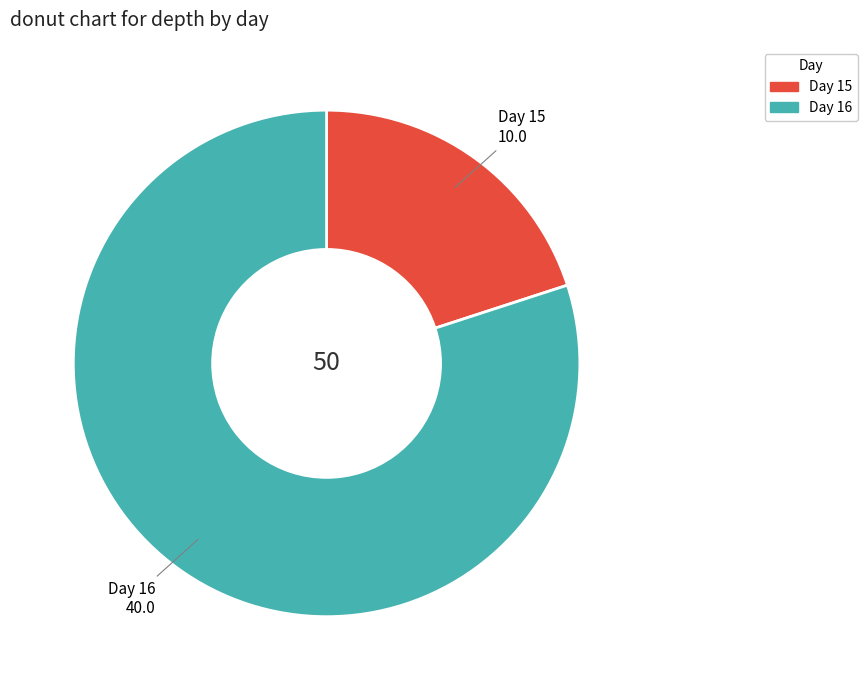

Is there any slice that represents more than half of the pie?

Yes